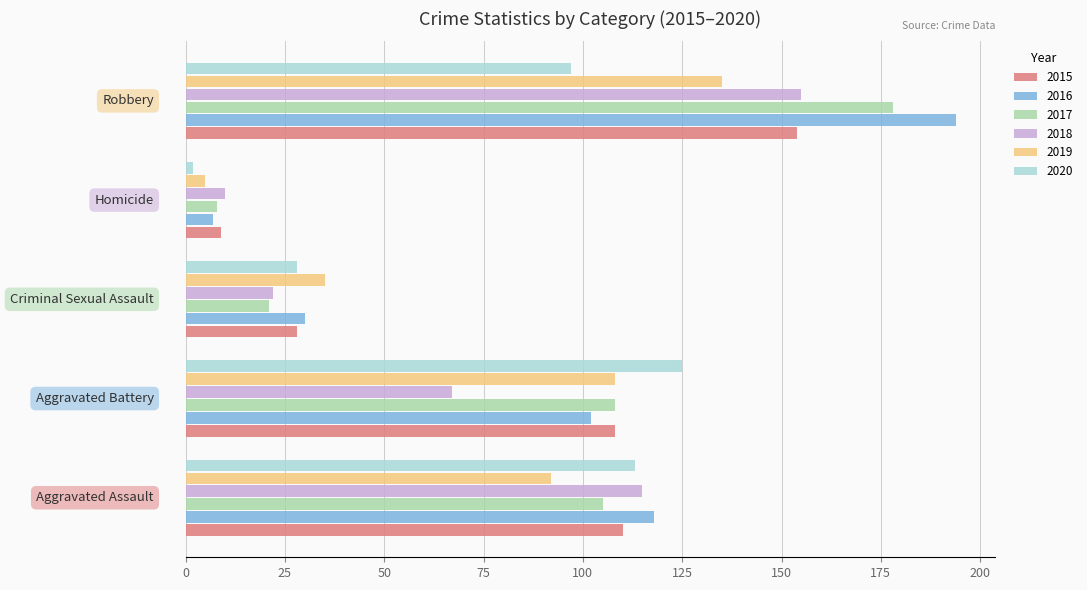

Which series has the largest range (max minus min)?

2016